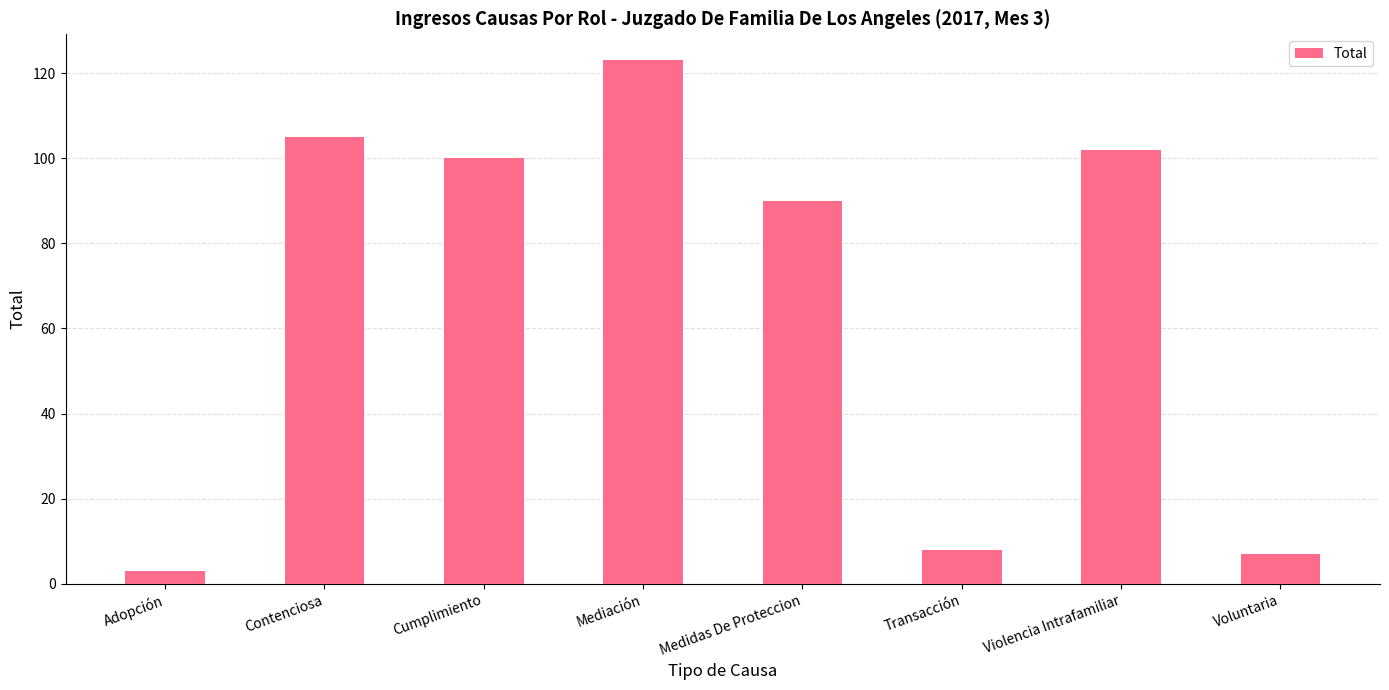

The value at Transacción is 8. True or false?

True